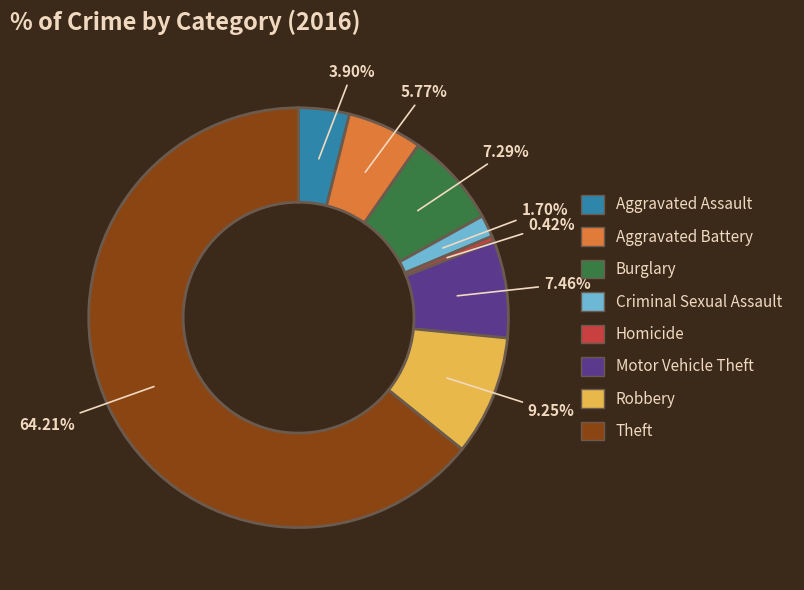

The Aggravated Assault slice represents 11% of the pie. True or false?

False